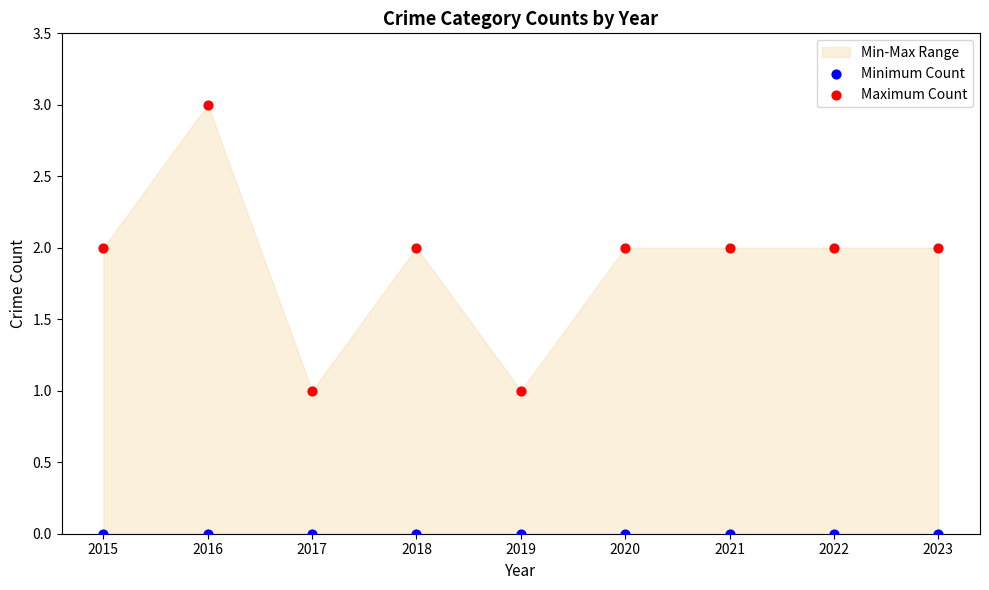

Which series reaches the minimum Y coordinate?

Minimum Count